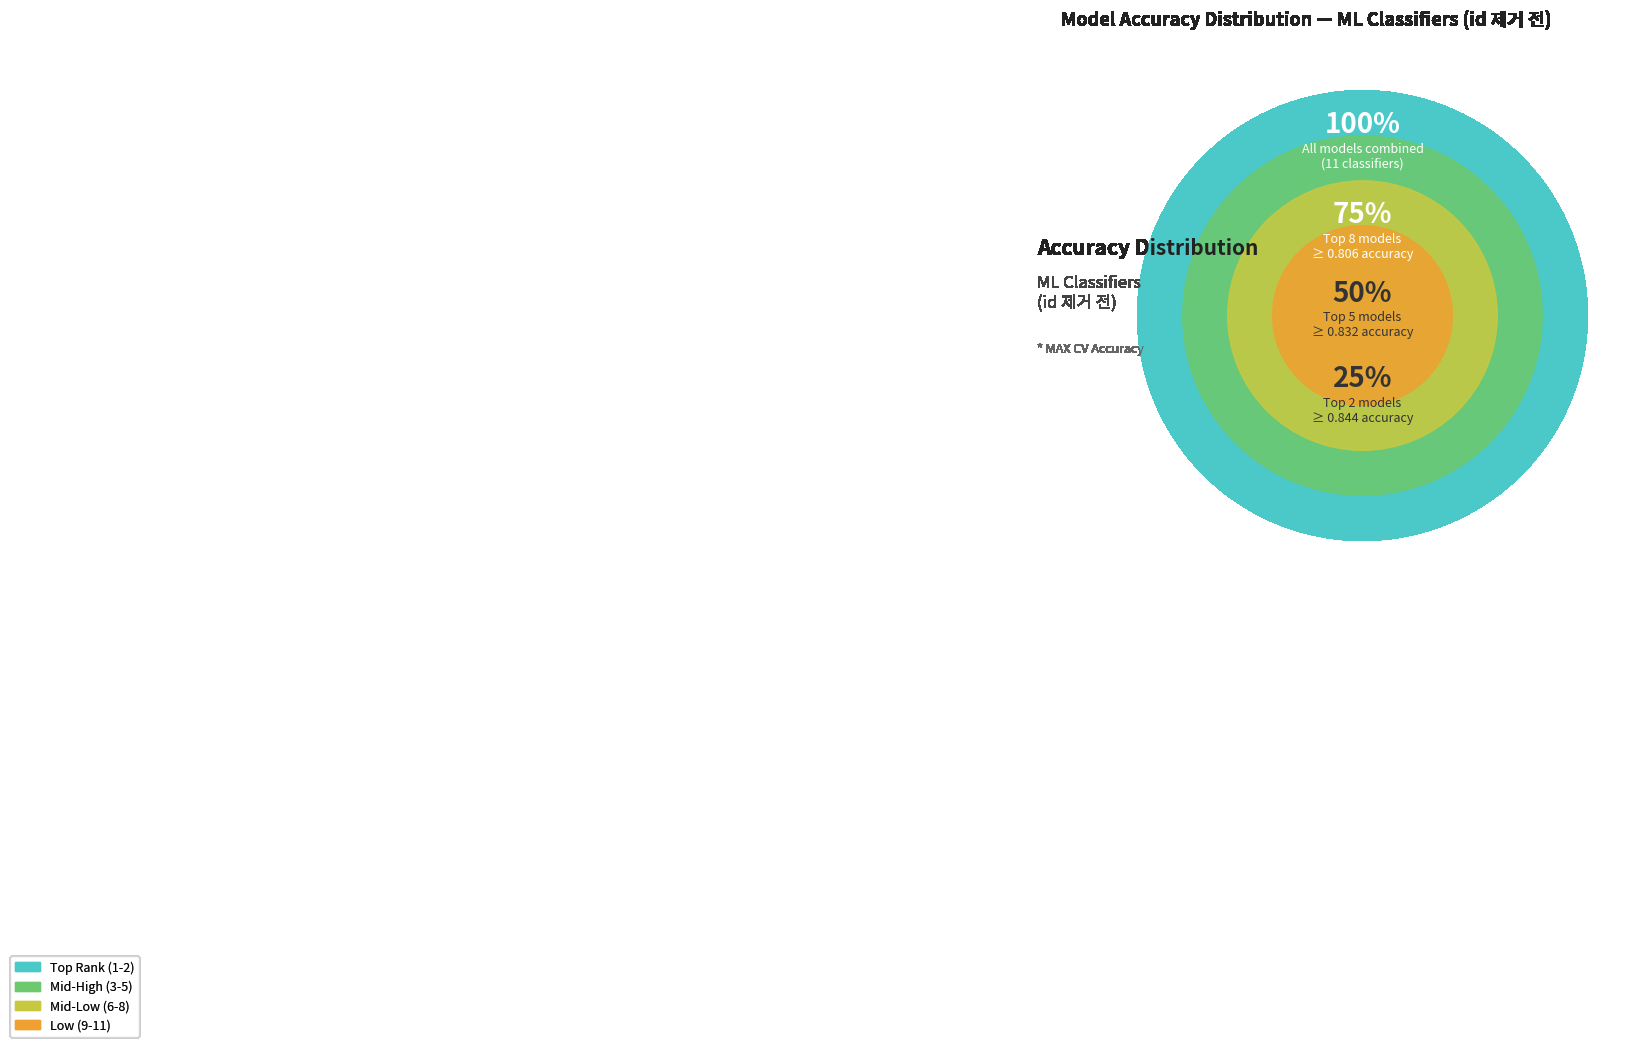

Which has a higher value, 5 or 6?

5